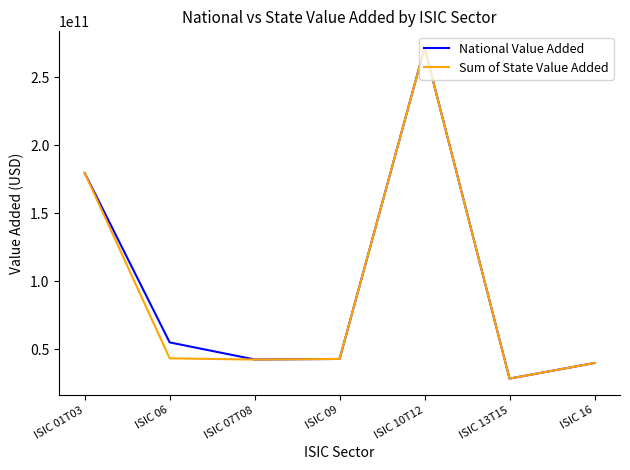

The value of National Value Added at ISIC 16 is 39875736200.0. True or false?

True